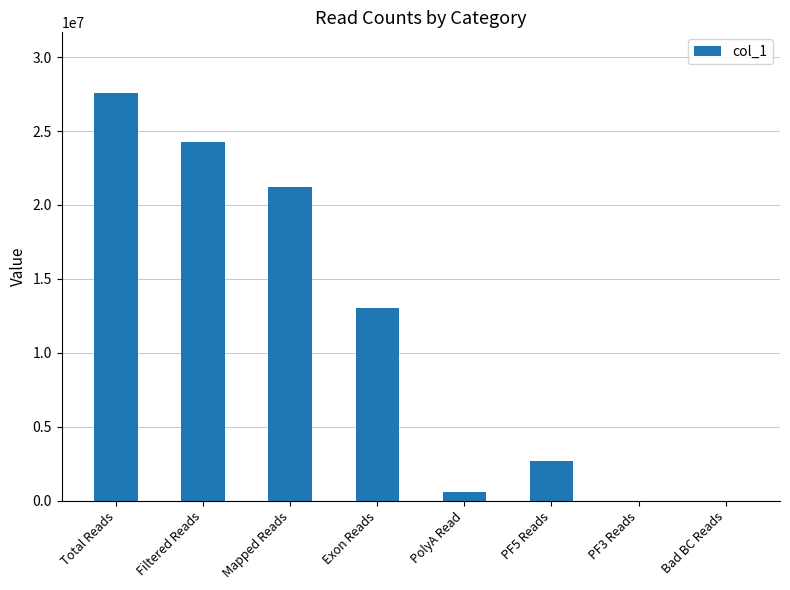

Where is the data nearest to the value 13771110?

Exon Reads